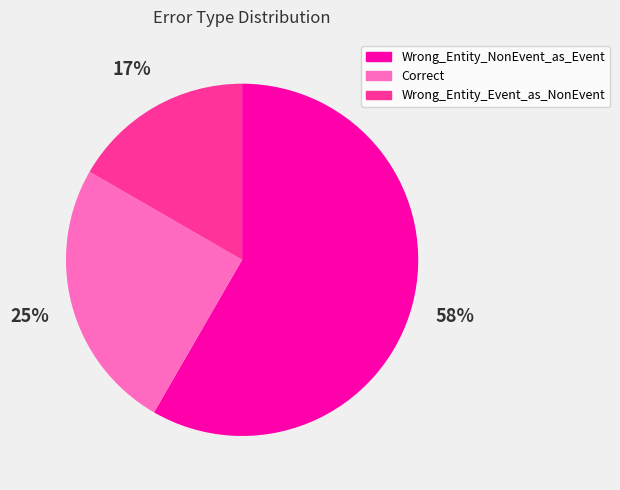

To the nearest percent, what is the combined percentage of Correct and Wrong_Entity_NonEvent_as_Event?

83%